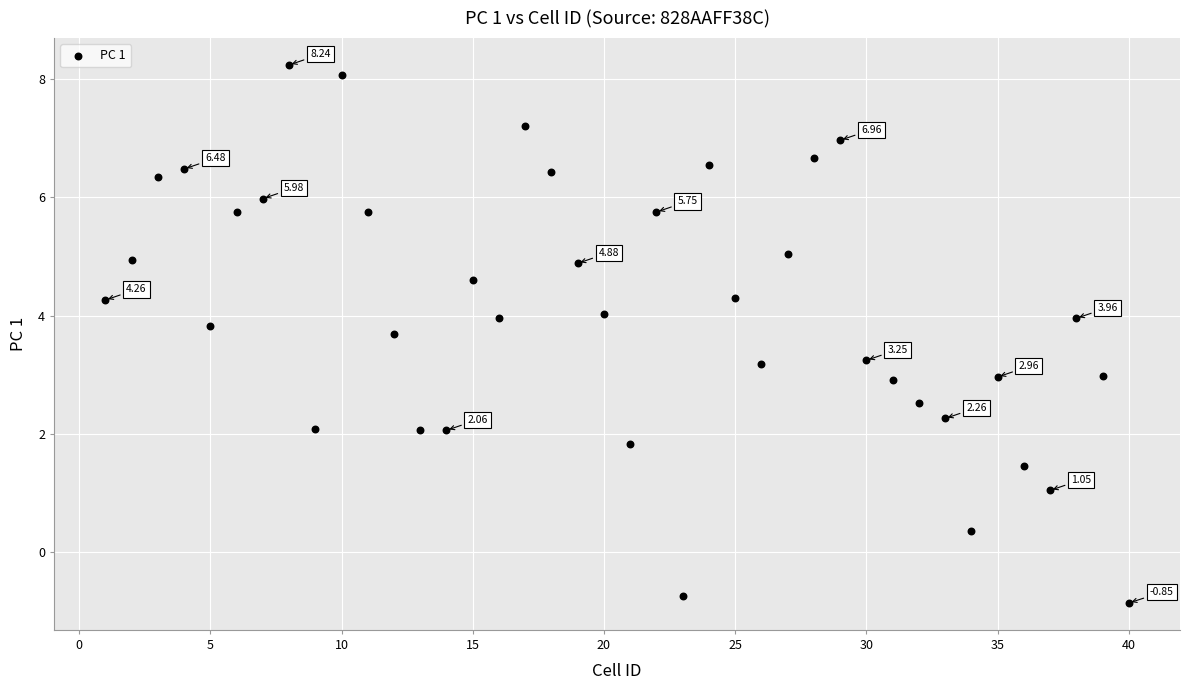

What is the range of Y values (max minus min)?

9.1